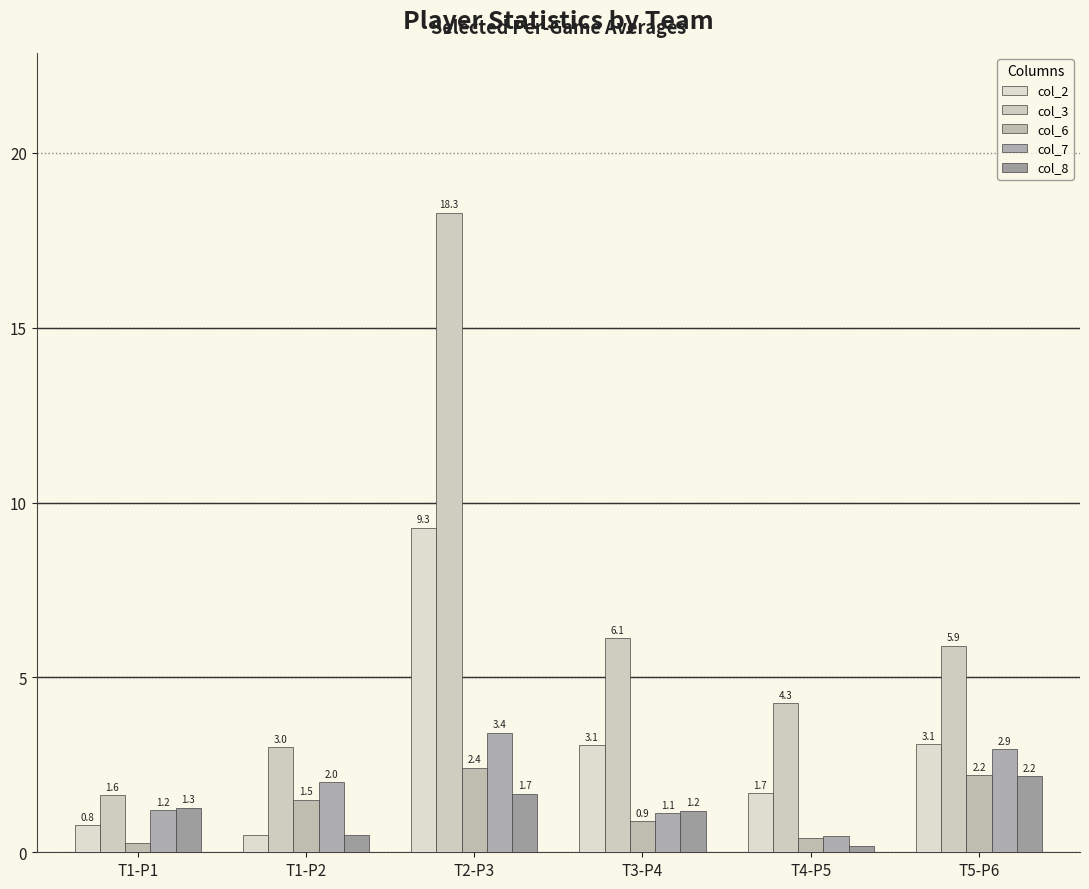

At which label does col_3 first exceed 5?

T2-P3